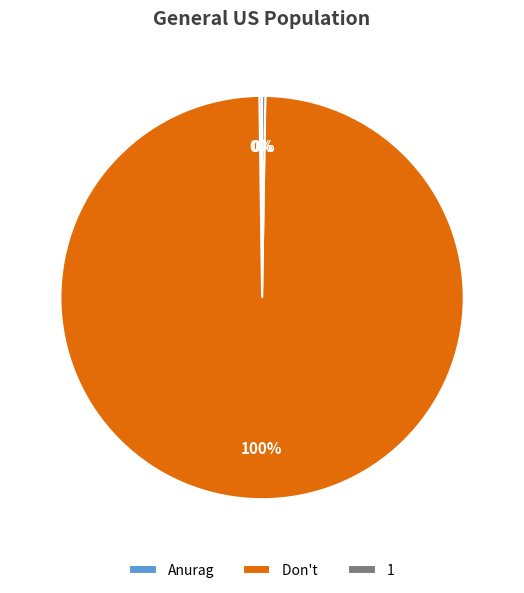

What is the largest slice in the pie chart?

Don't